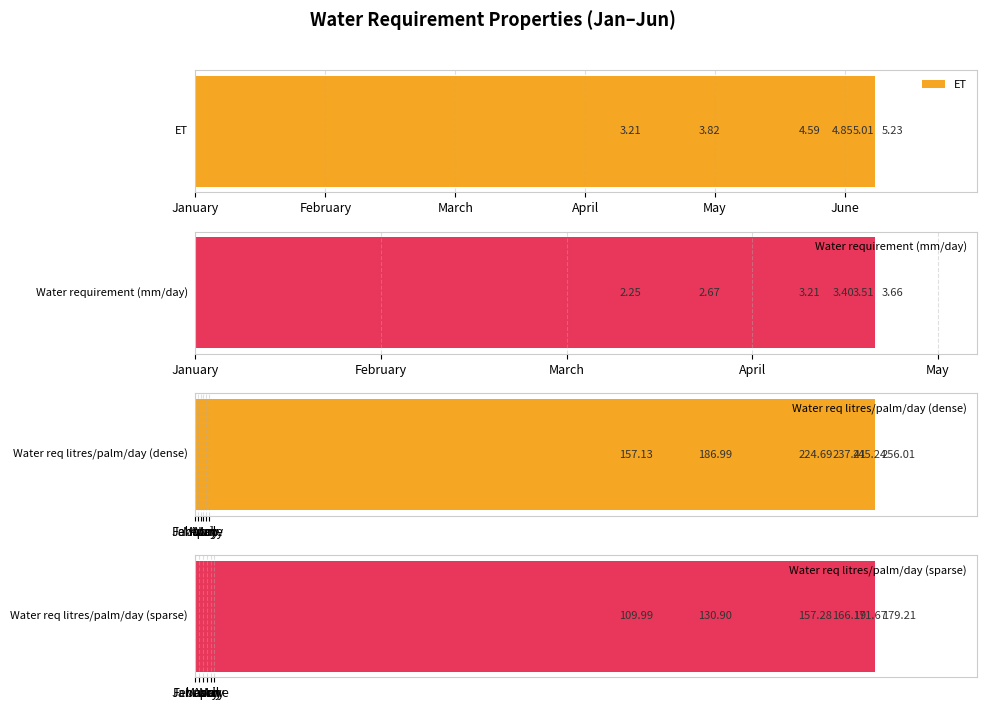

Where is Water req litres/palm/day (dense) nearest to the value 206?

March